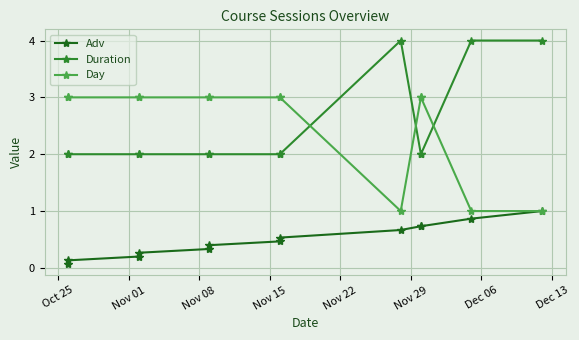

What are all the series names shown in the legend?

Adv, Duration, Day